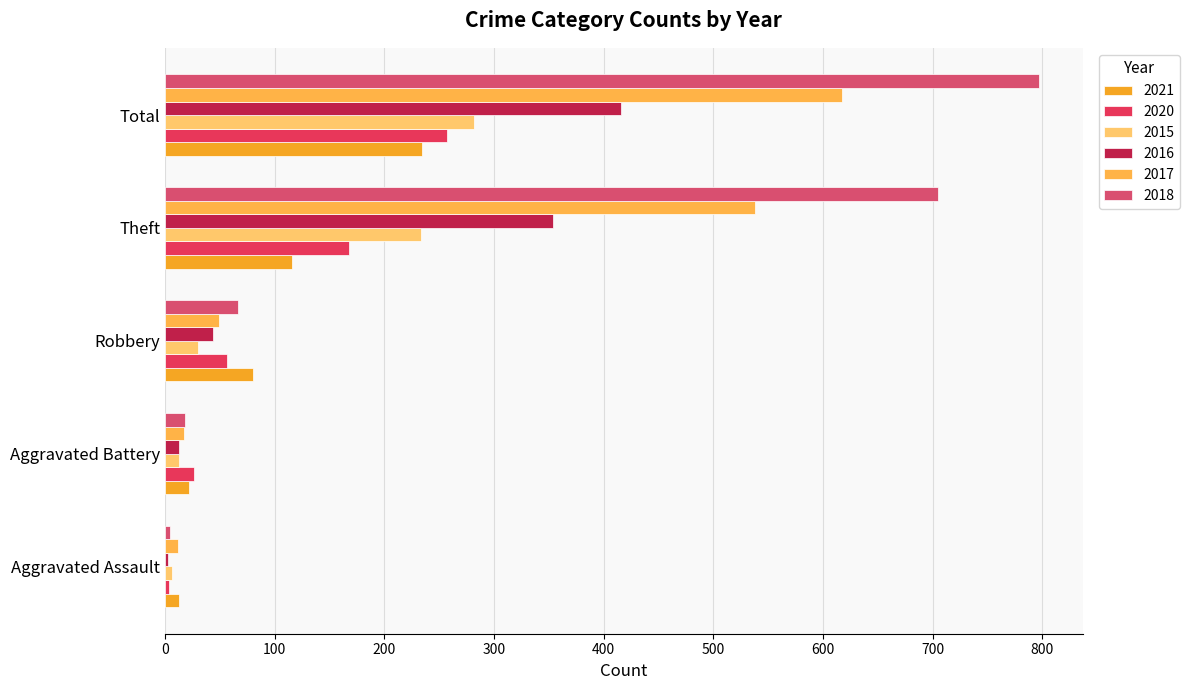

What is the smallest value displayed?

3